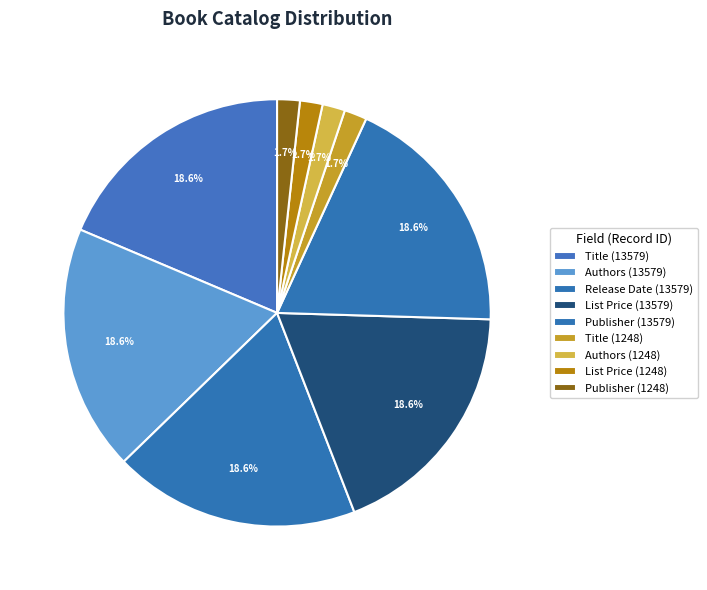

How many slices are in this pie chart?

9